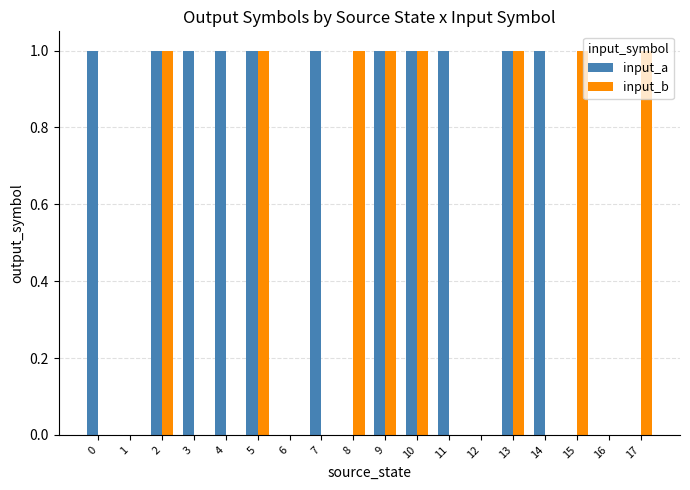

What is the sum of the input_b values at 12 and 5?

1